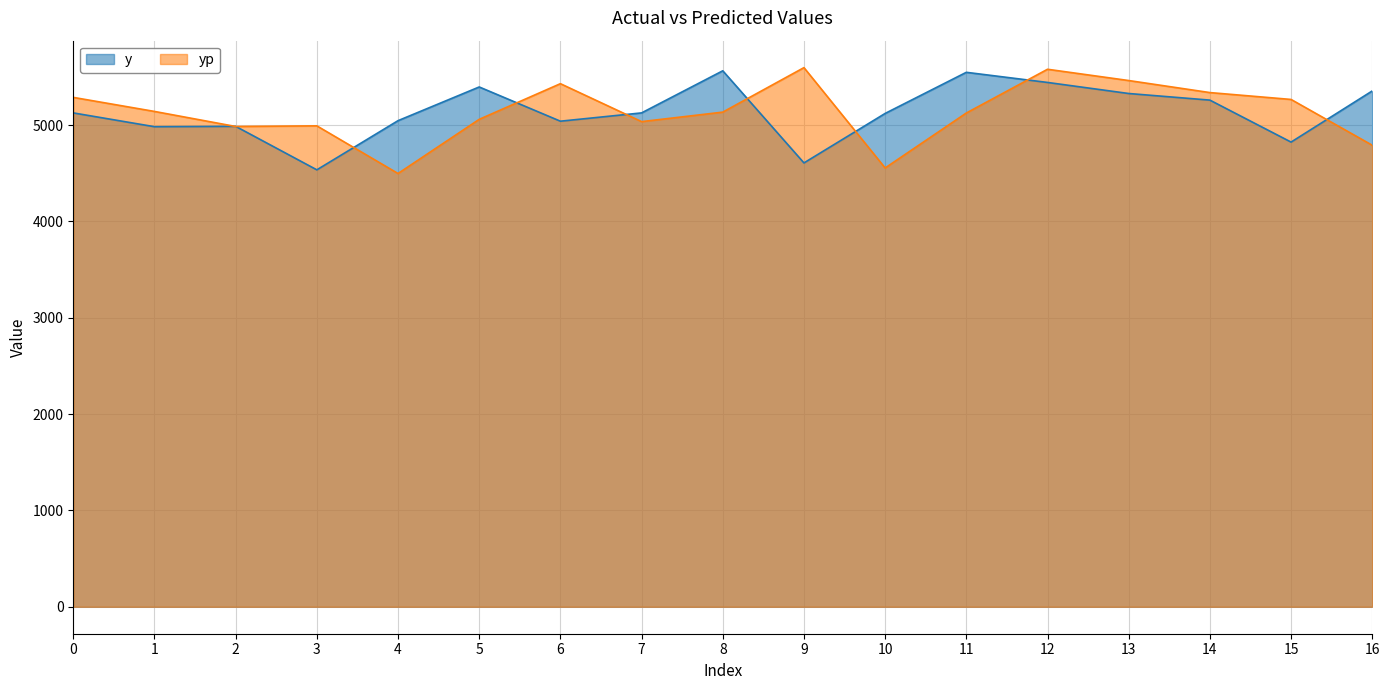

What is the average value of the y series?

5134.7